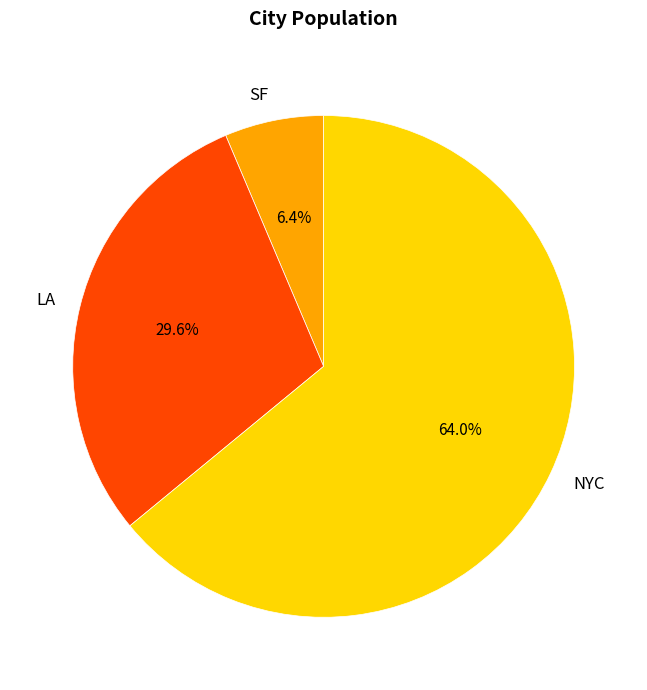

Is it true that LA is 19% of the pie?

False